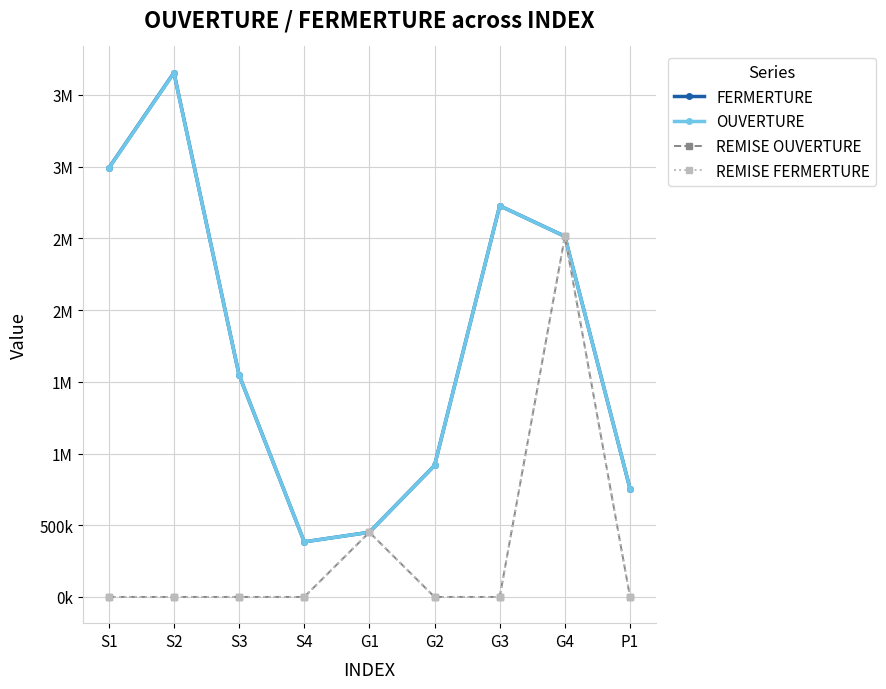

Rank the categories by REMISE FERMERTURE value from highest to lowest.

G4, G1, S1, S2, S3, S4, G2, G3, P1